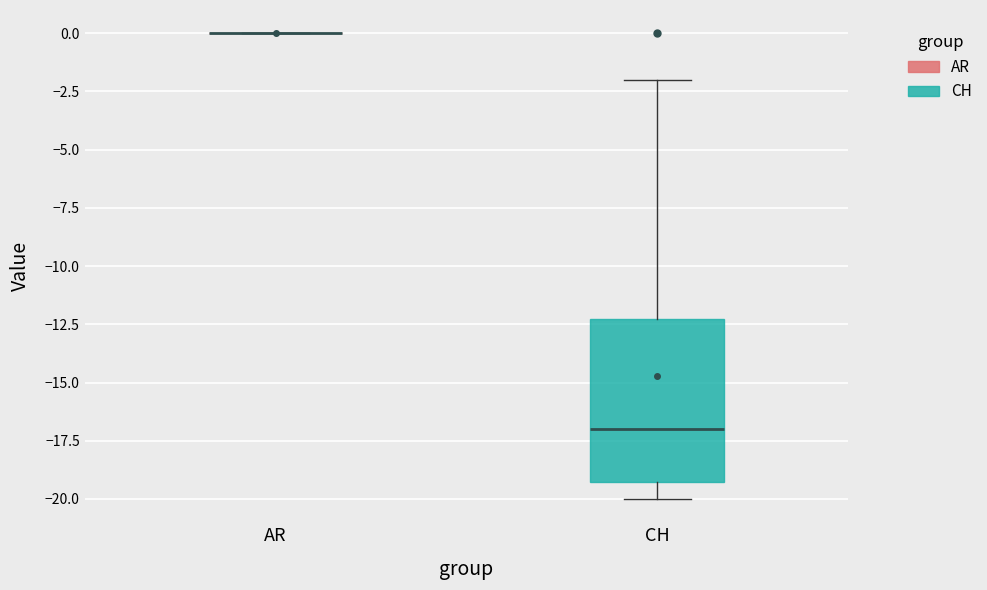

Where is the lower edge of the box for CH on the y-axis? The values are not printed on the chart, so give them approximately, as read against the axis.

-19